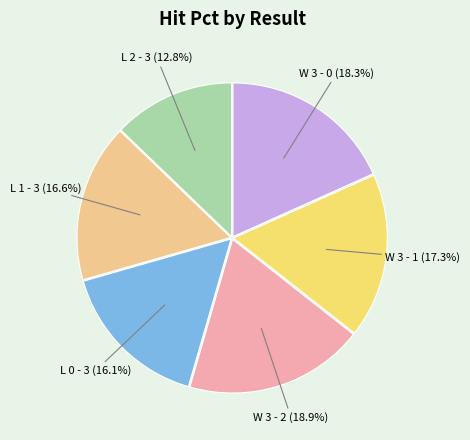

How many slices are in this pie chart?

6